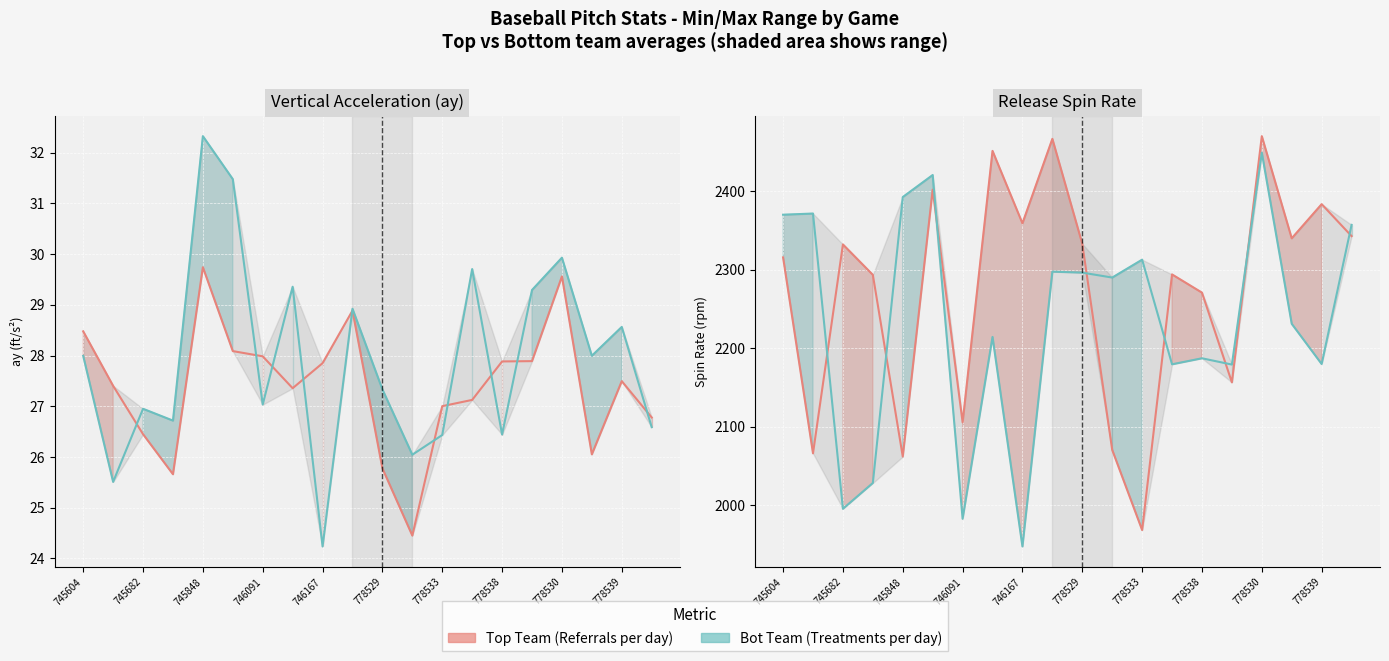

Does the chart display data point markers on the line(s)?

No